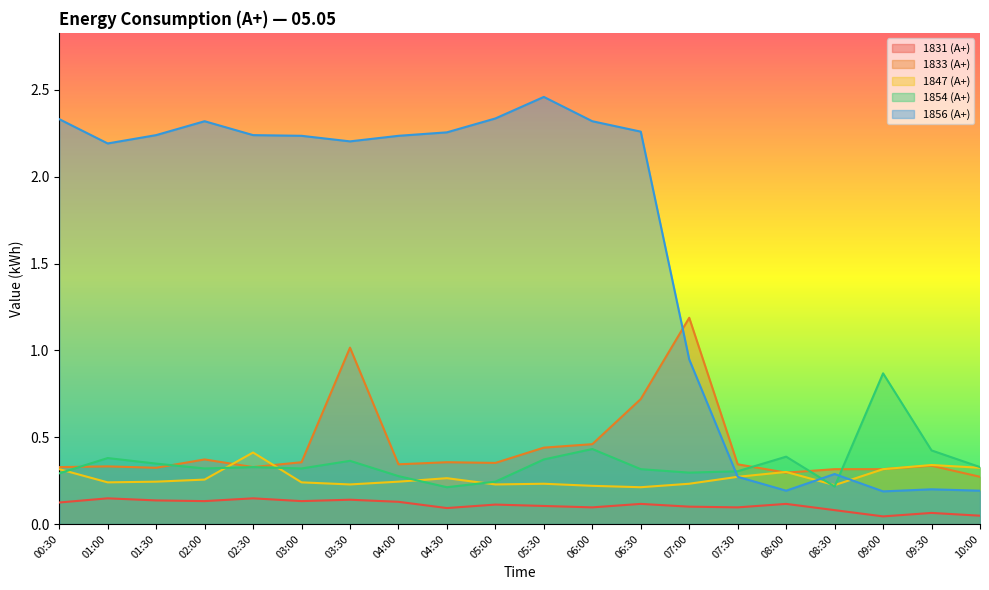

How many 1831 (А+) values are between 0 and 1?

20